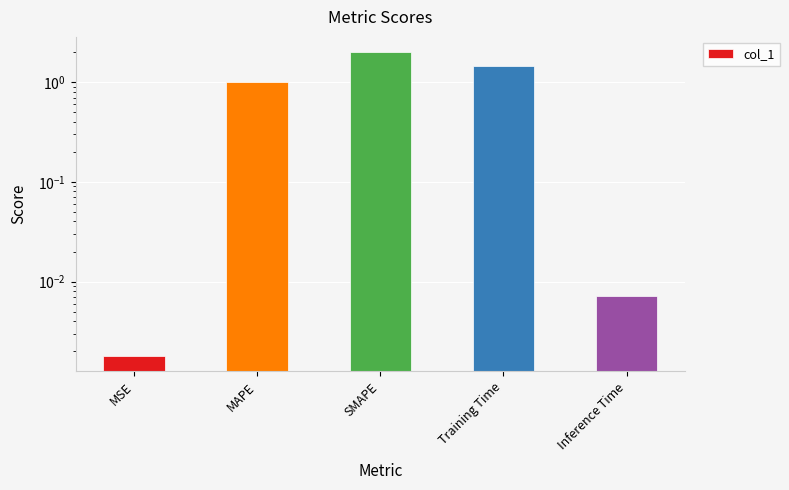

List the labels in order of value, smallest first.

MSE, Inference Time, MAPE, Training Time, SMAPE